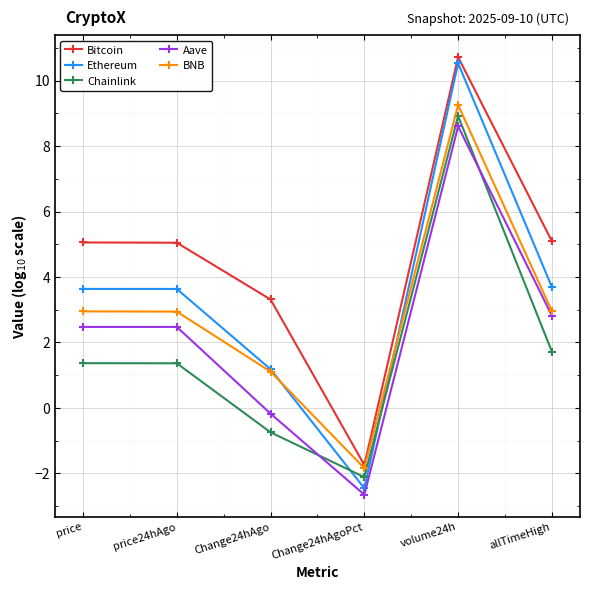

What is the smallest value displayed?

-2.6